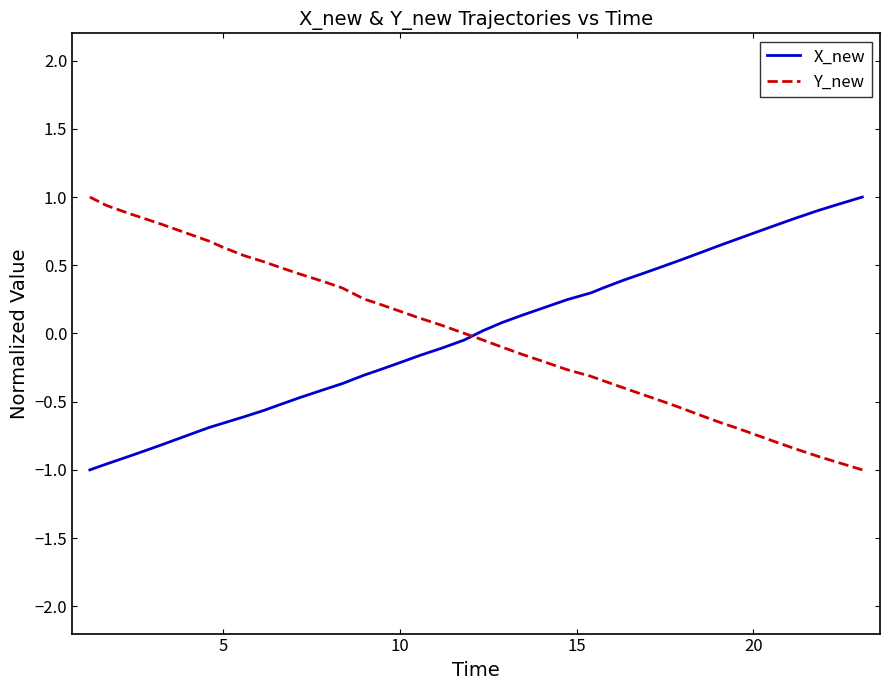

What is the difference between the maximum and minimum values in the Y_new series?

2.0